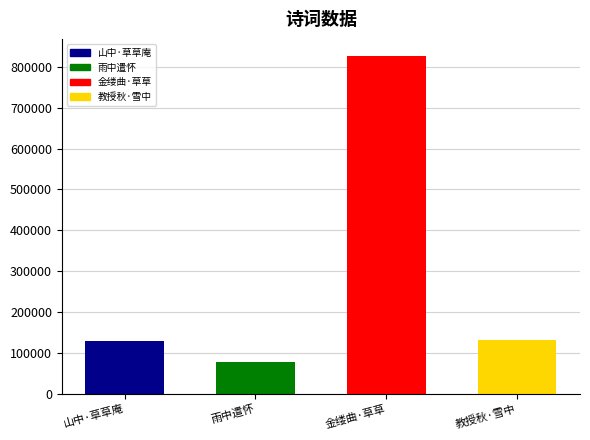

What is the smallest value displayed?

79234